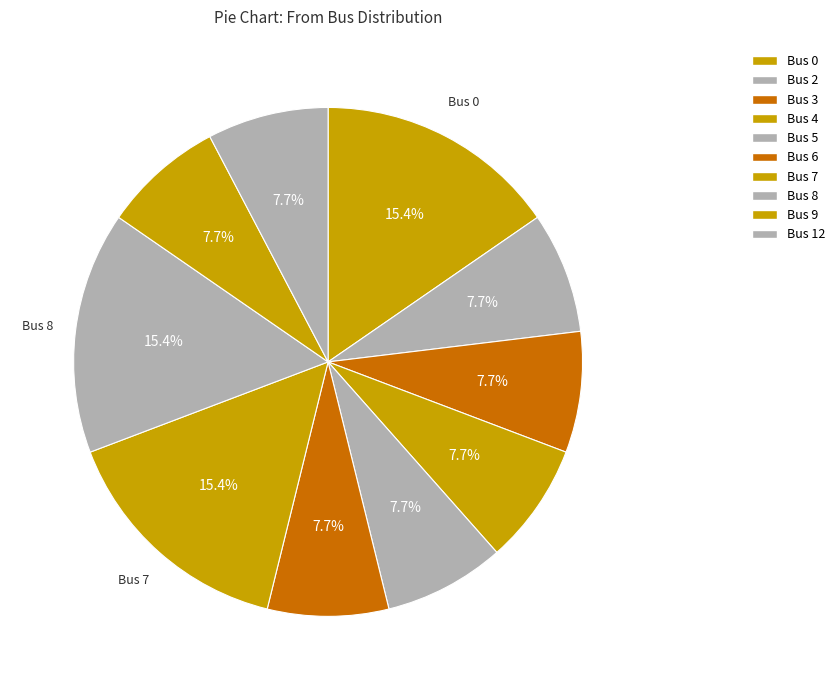

Between Bus 7 and Bus 4, which is larger?

Bus 7